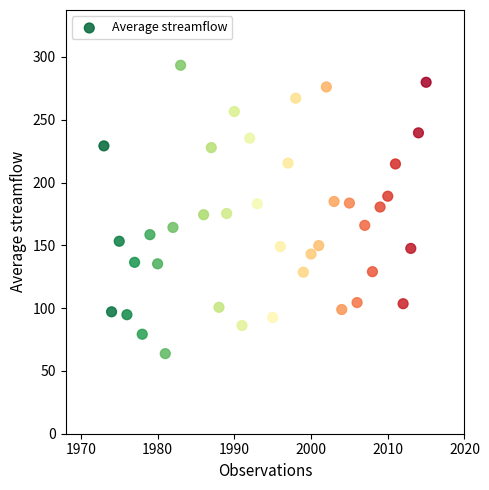

What is the range of X values (max minus min)?

42.0